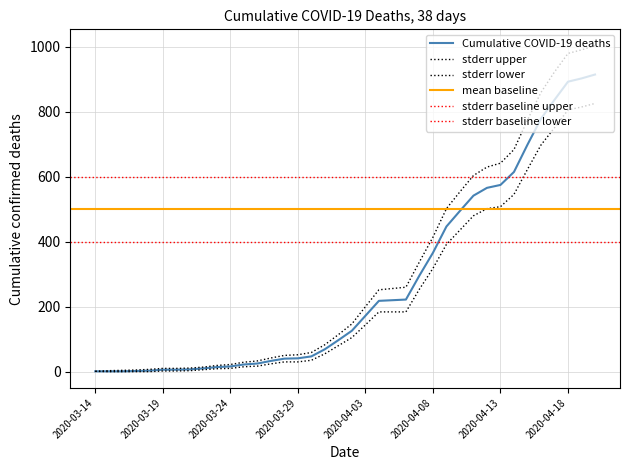

True or false: Cumulative COVID-19 deaths and stderr lower intersect in this chart.

False